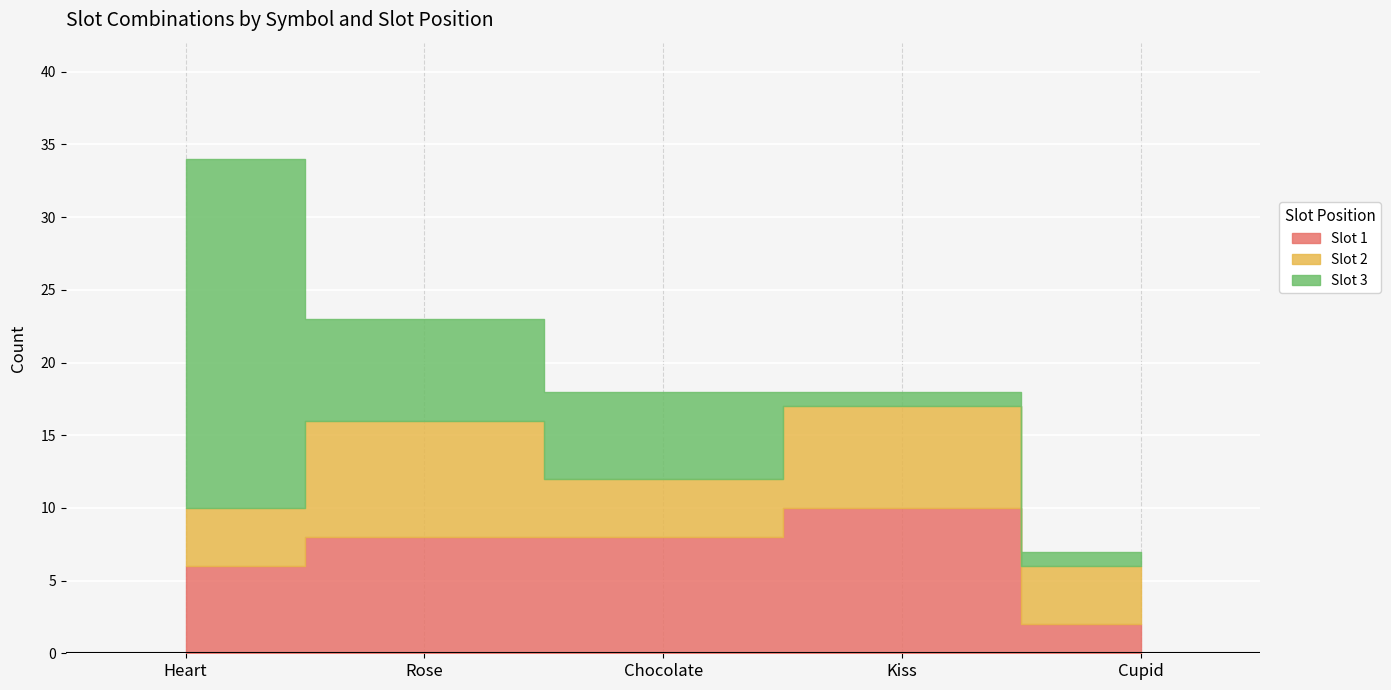

True or false: Slot 3 has more than 1 interior local peaks.

False